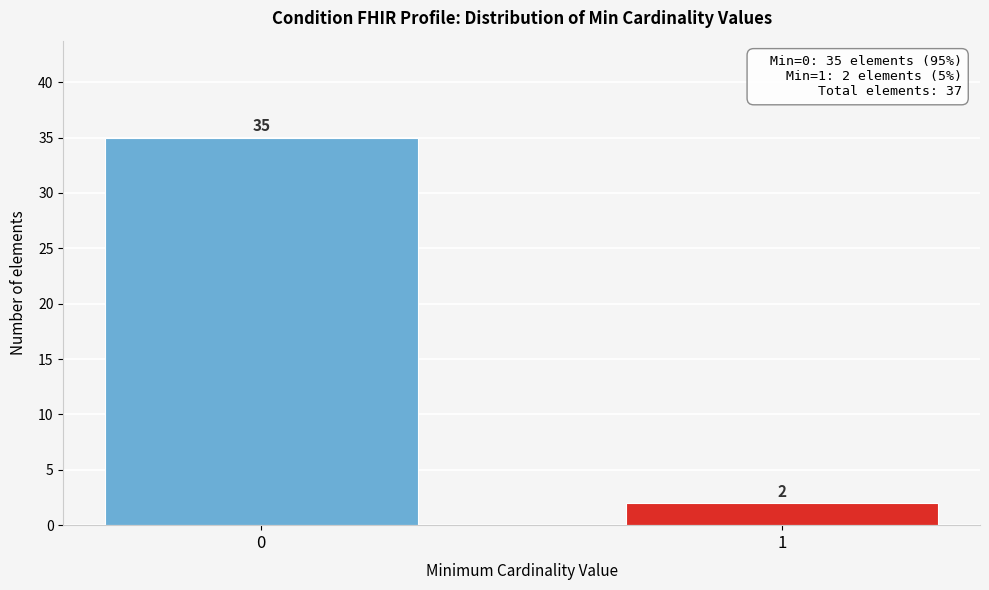

Reading left to right, extract all data points from this chart.

0=35	1=2